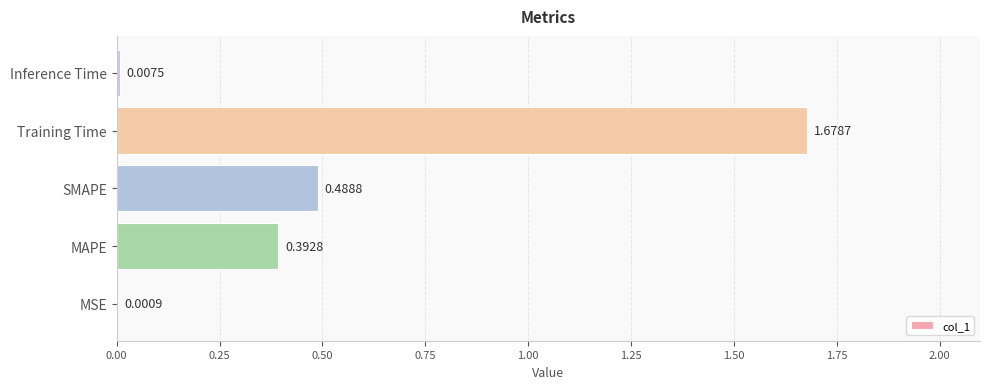

At which category does the chart reach its peak across all series?

Training Time